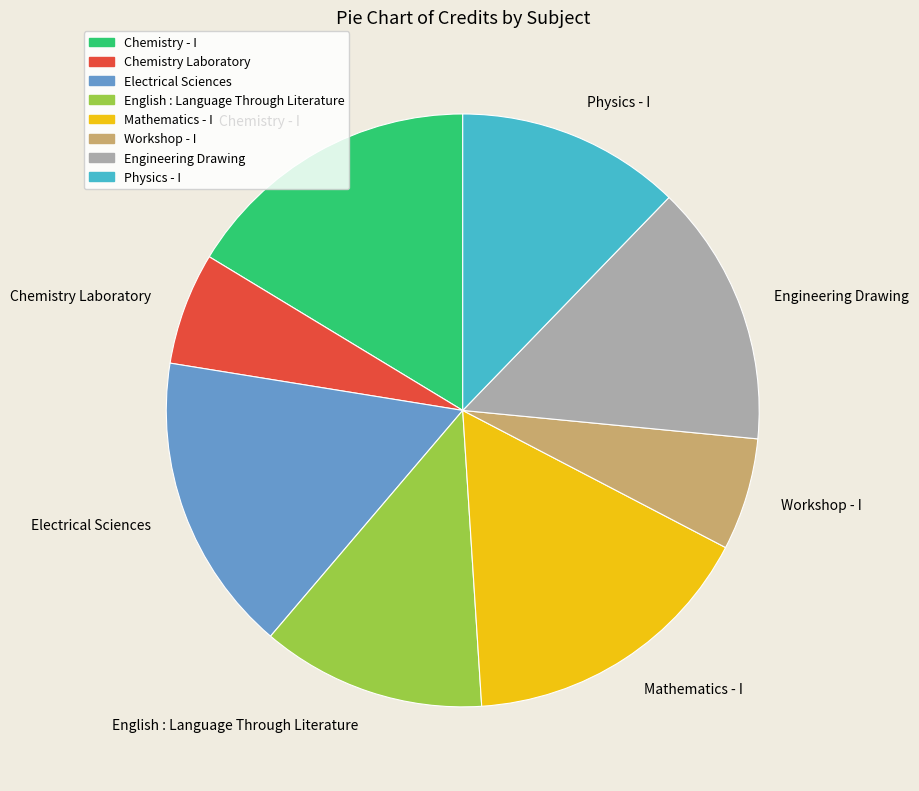

Combined, do Chemistry Laboratory and Electrical Sciences account for over 50%?

No